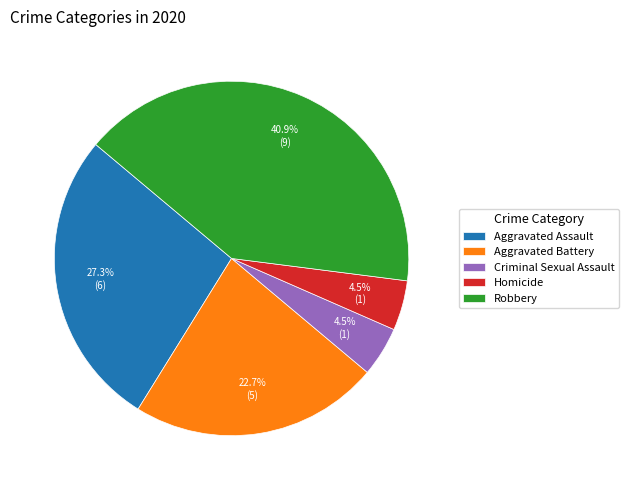

Is it true that Aggravated Battery is 37% of the pie?

False